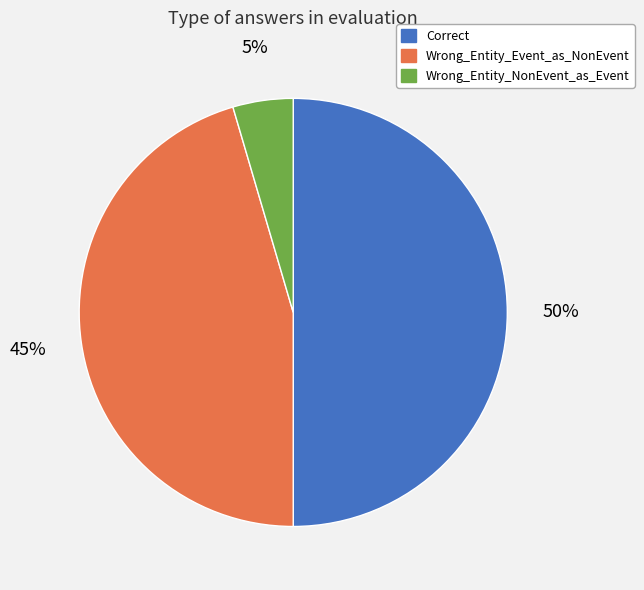

Does Wrong_Entity_NonEvent_as_Event represent more than half of the total?

No